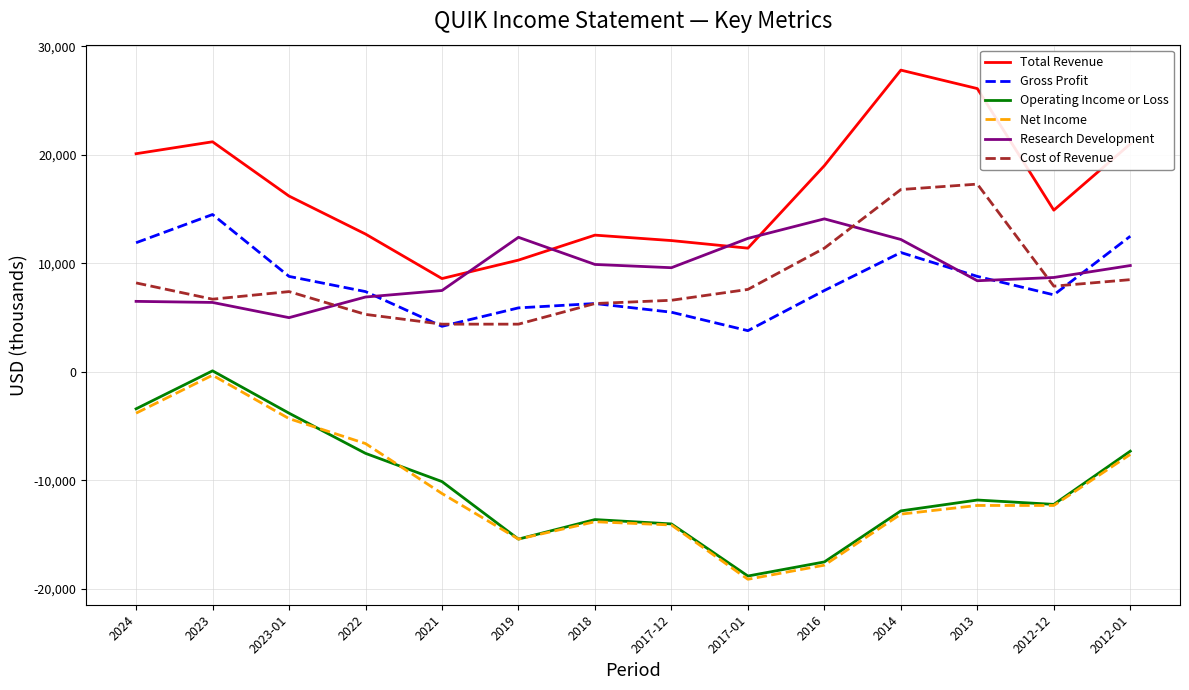

How many values in the Gross Profit series are below 7500?

7